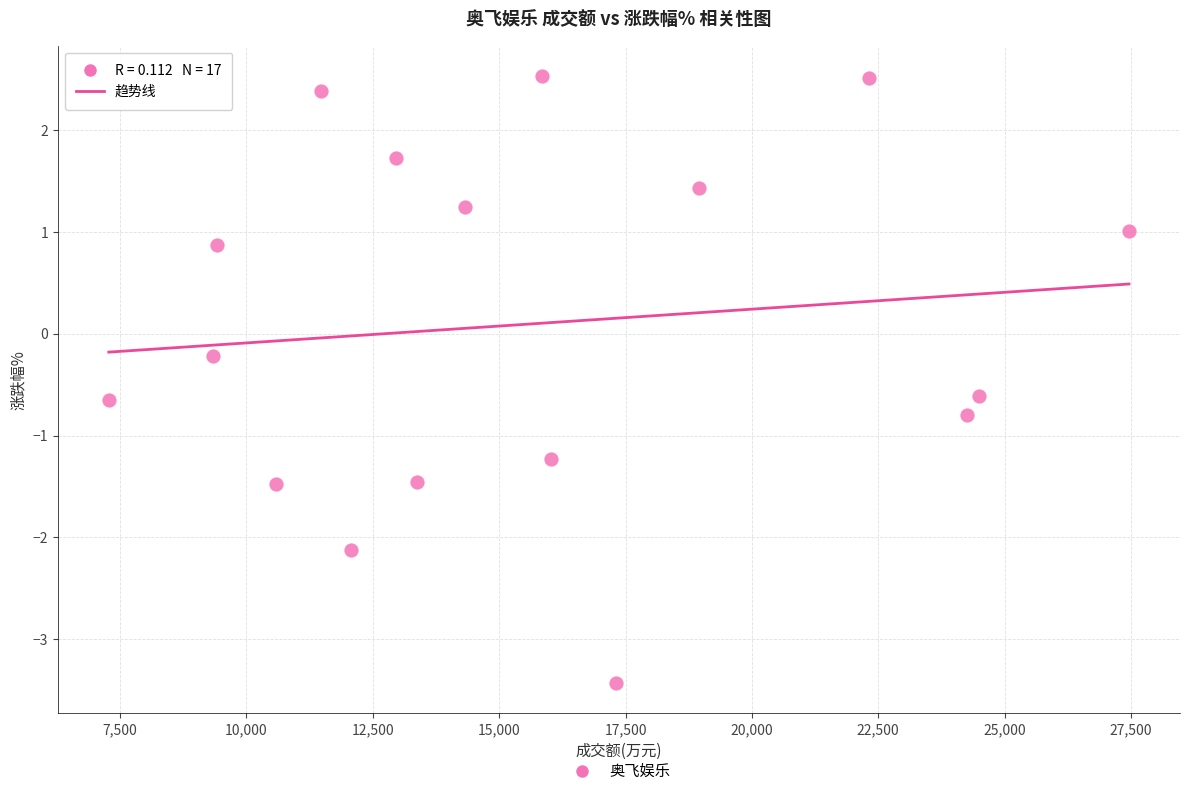

What is the range of Y values (max minus min)?

6.0